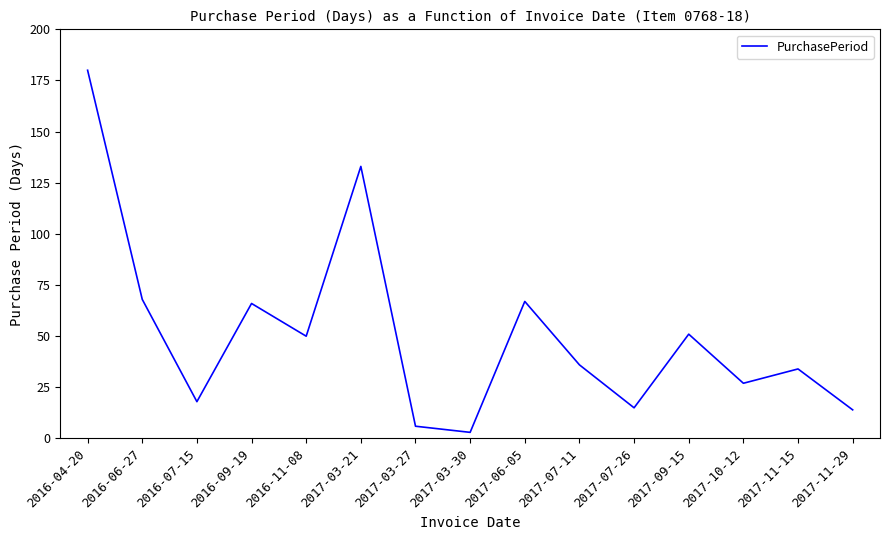

The chart shows a value of 64 at 2017-03-21. True or false?

False